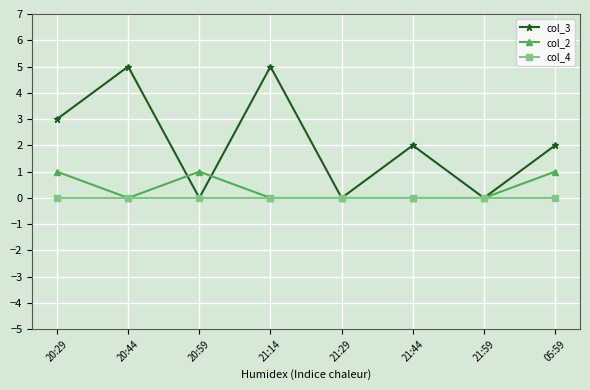

How many distinct data groups are displayed?

3